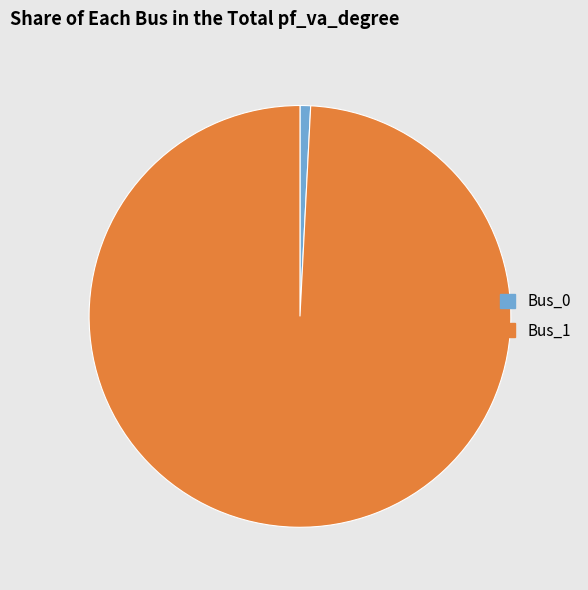

True or false: Bus_1 accounts for 89% of the total.

False